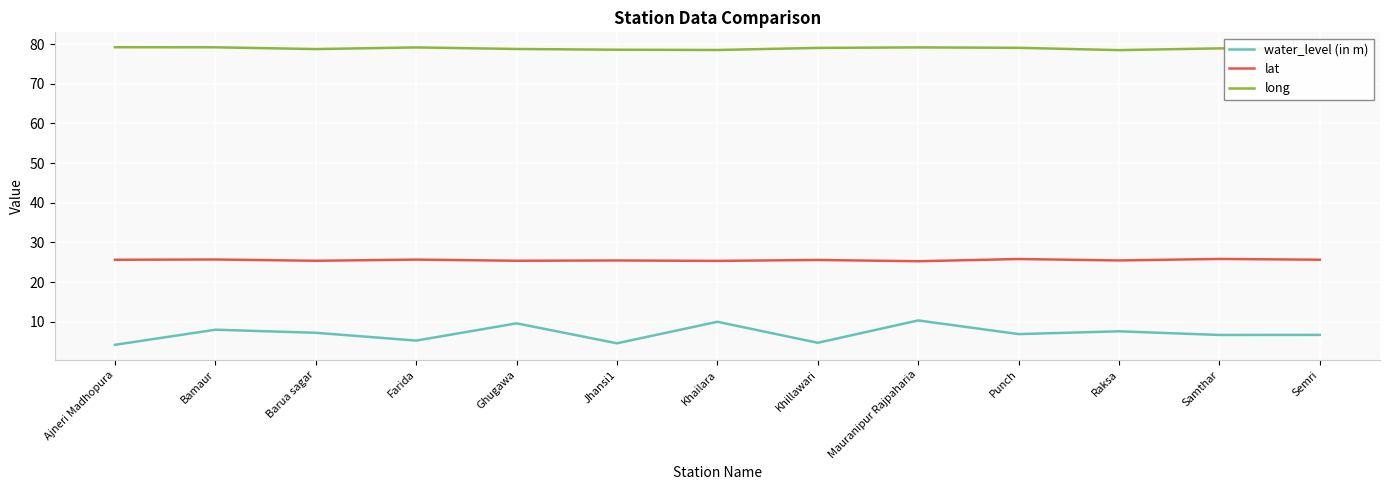

The lat series shows 25.3 at Khailara. True or false?

True